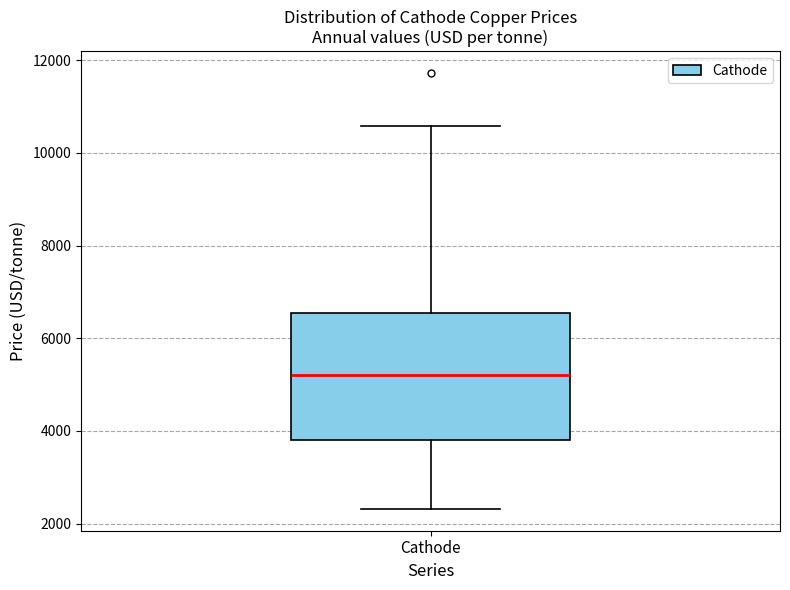

Transcribe this box plot: give where the median line is, the range the box spans, and where the two whiskers end, as read against the y-axis. The values are not printed on the chart, so give them approximately, as read against the axis.

median 5200, box 3800 to 6600, whiskers 2400 to 10600